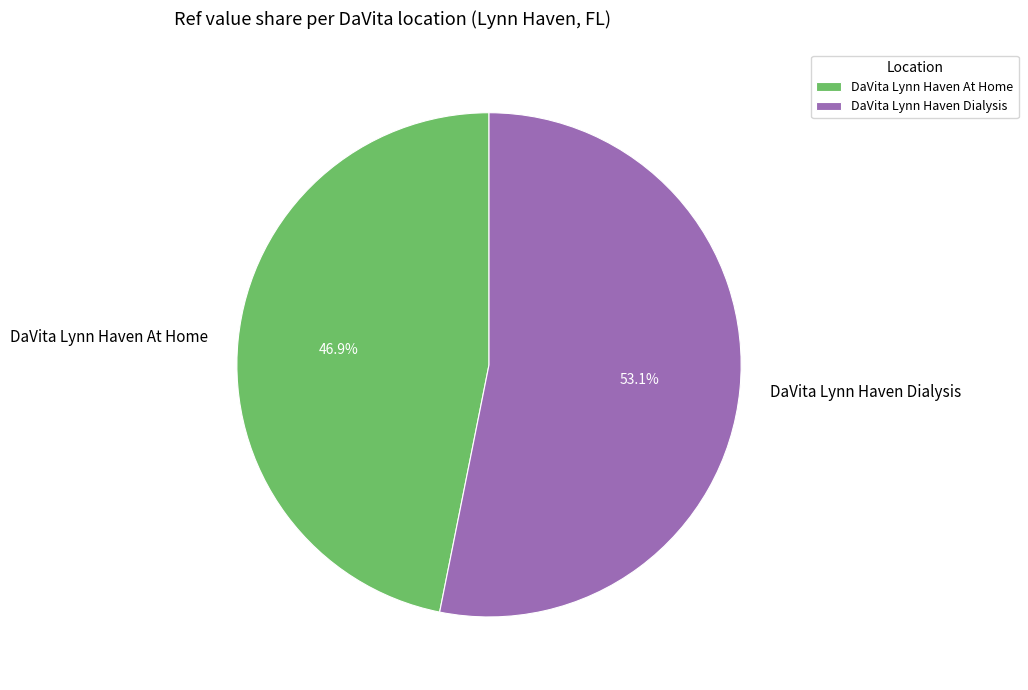

To the nearest percent, what portion does DaVita Lynn Haven At Home represent?

47%